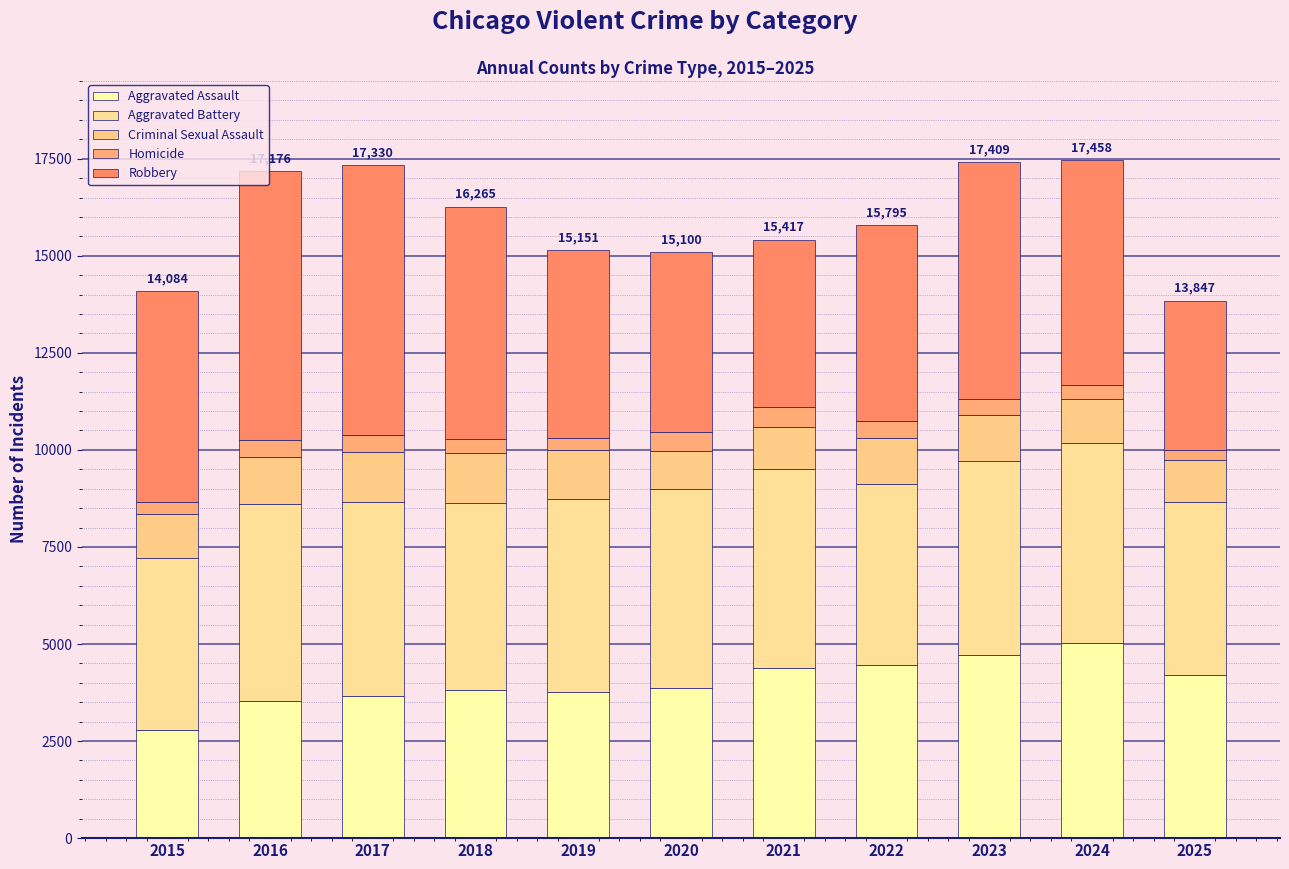

Which series changed the most between 2018 and 2020?

Robbery